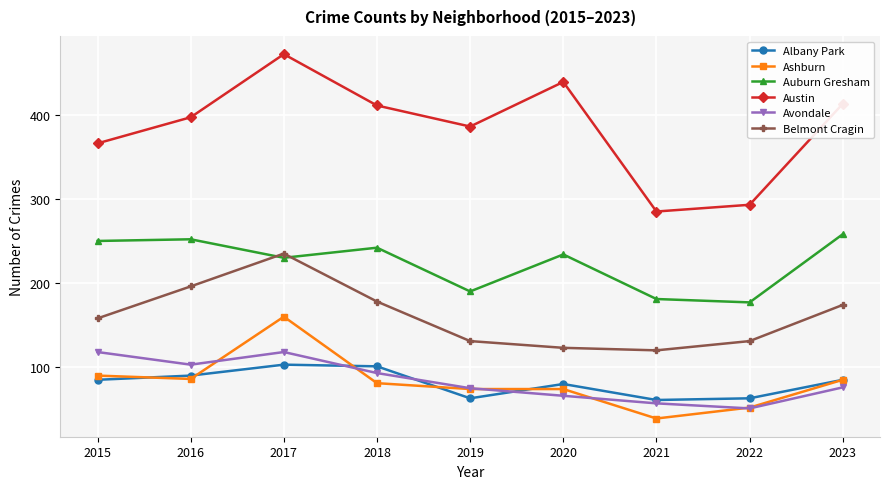

What is the lowest value of the Avondale series?

51